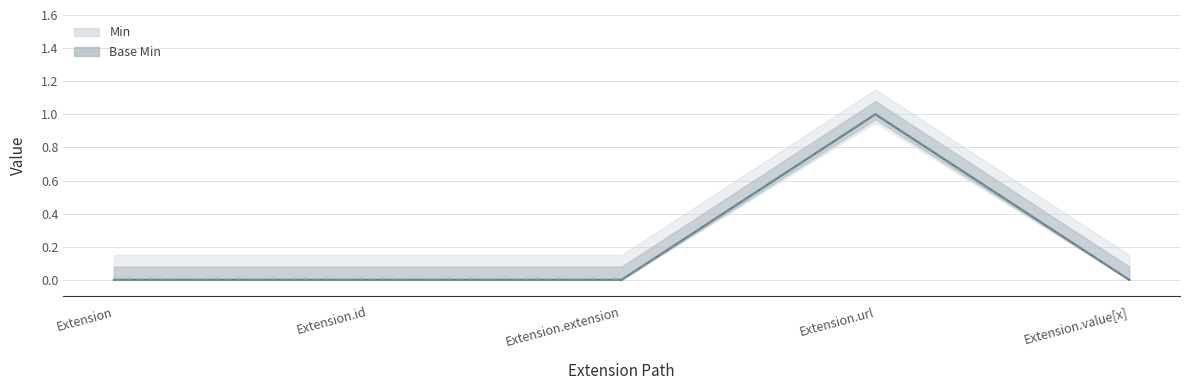

What is the label of the 5th point from the right?

Extension